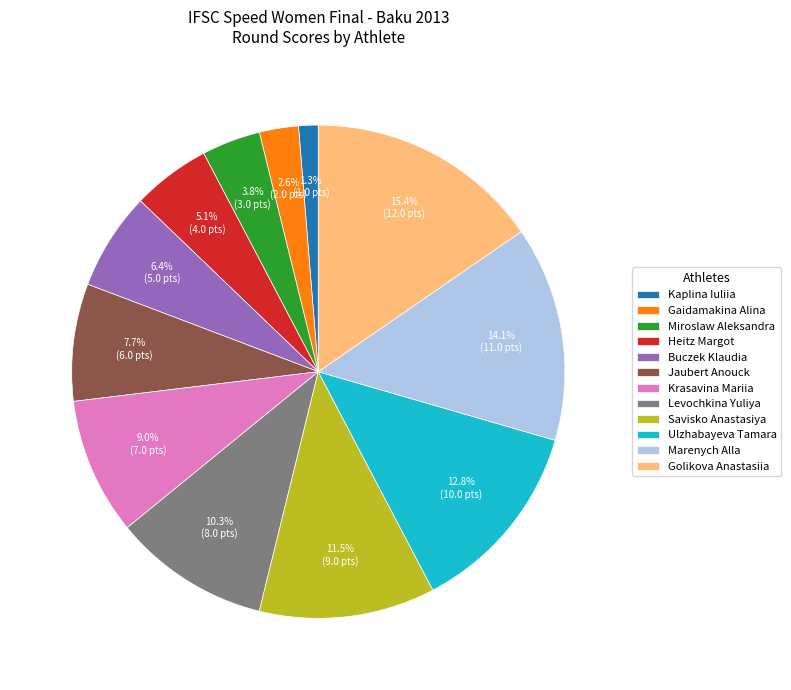

What is the ratio of the value at Miroslaw Aleksandra to the value at Jaubert Anouck?

0.5